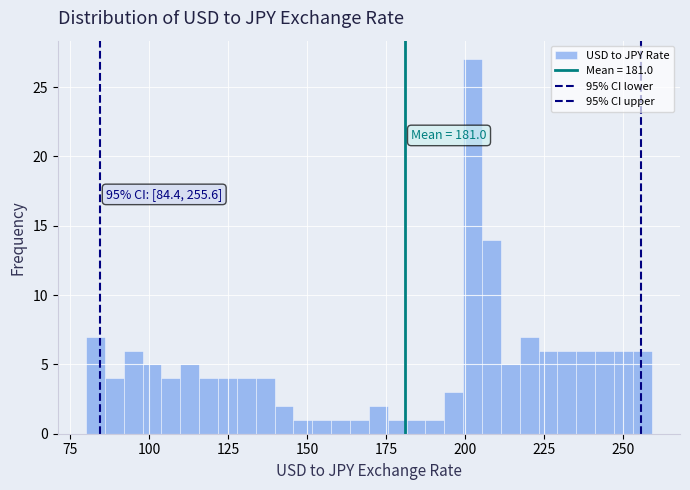

Around what value on the x-axis is the tallest bar? Give the approximate position of its centre, as read against the axis.

200